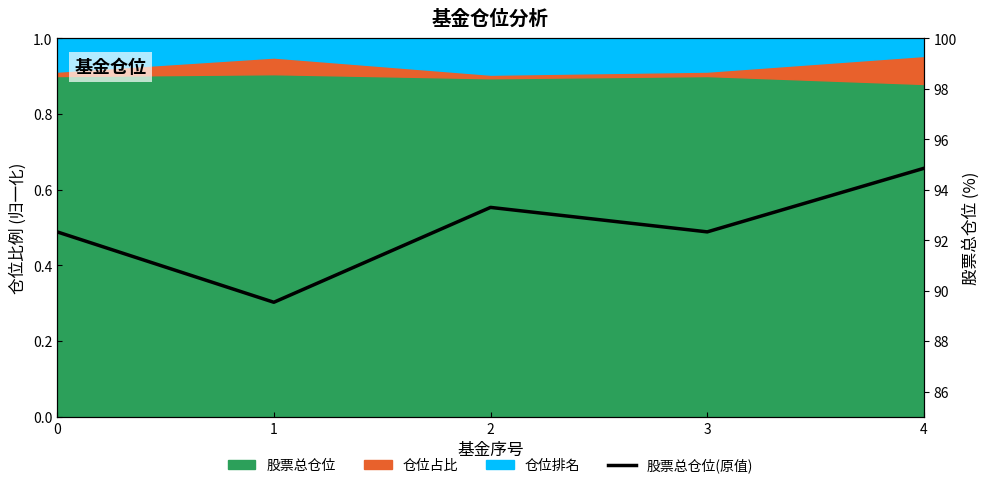

Where is the first local maximum?

2